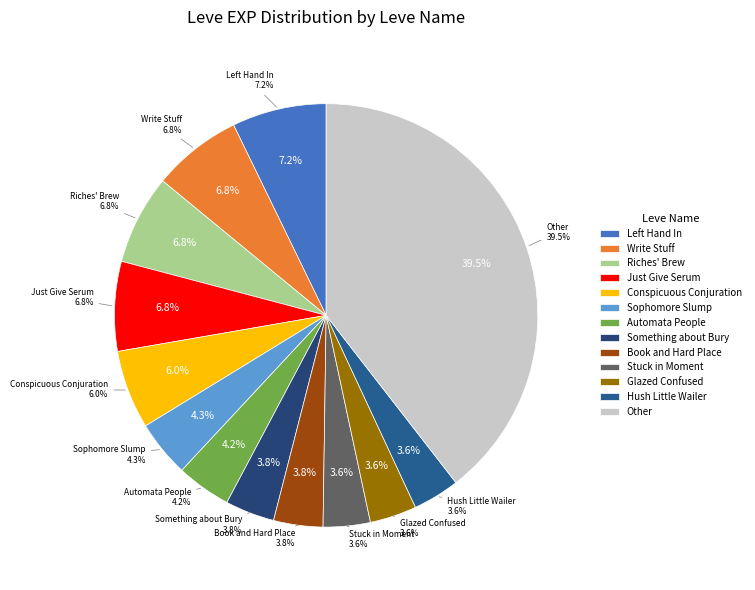

The Sophomore Slump slice represents 19% of the pie. True or false?

False